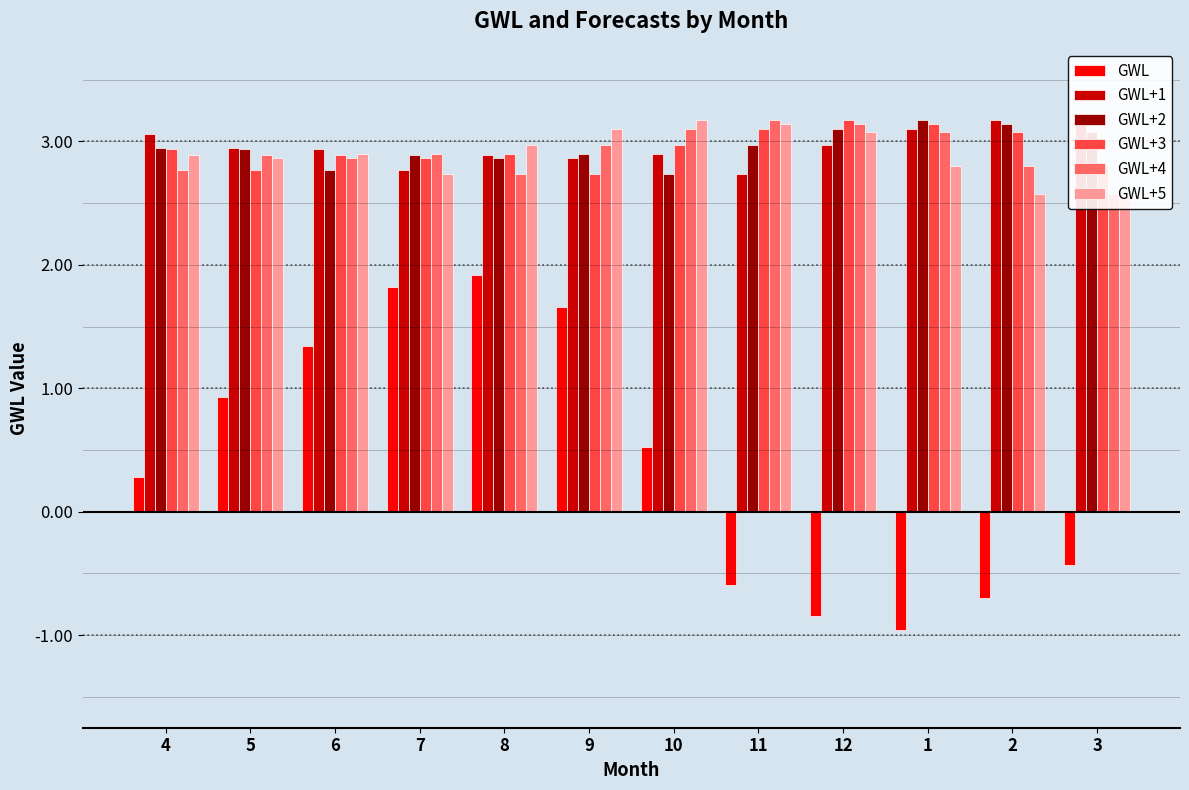

What is the sum of the GWL+5 values at 3 and 10?

5.7